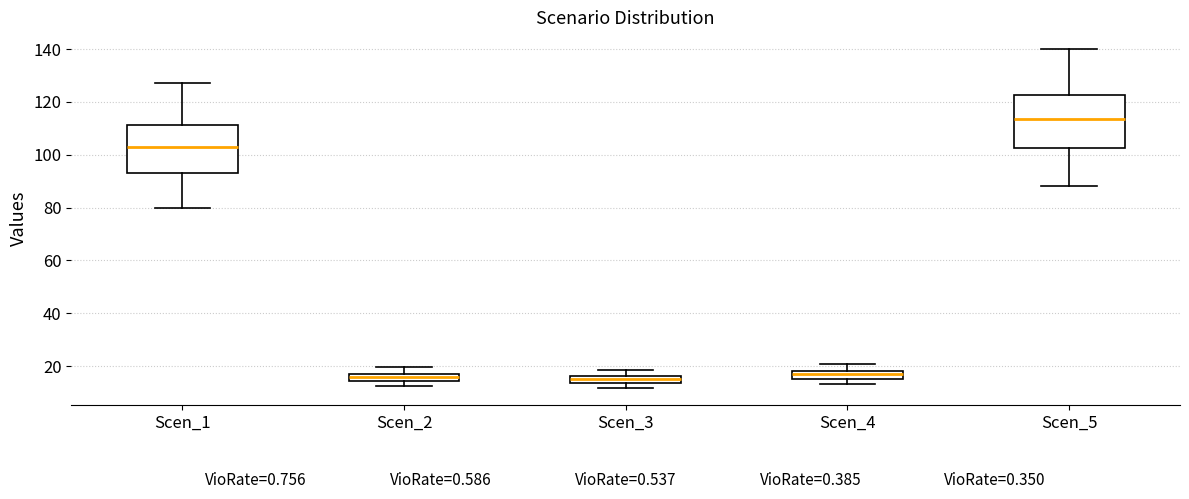

Where is the lower edge of the box for Scen_5 on the y-axis? The values are not printed on the chart, so give them approximately, as read against the axis.

102